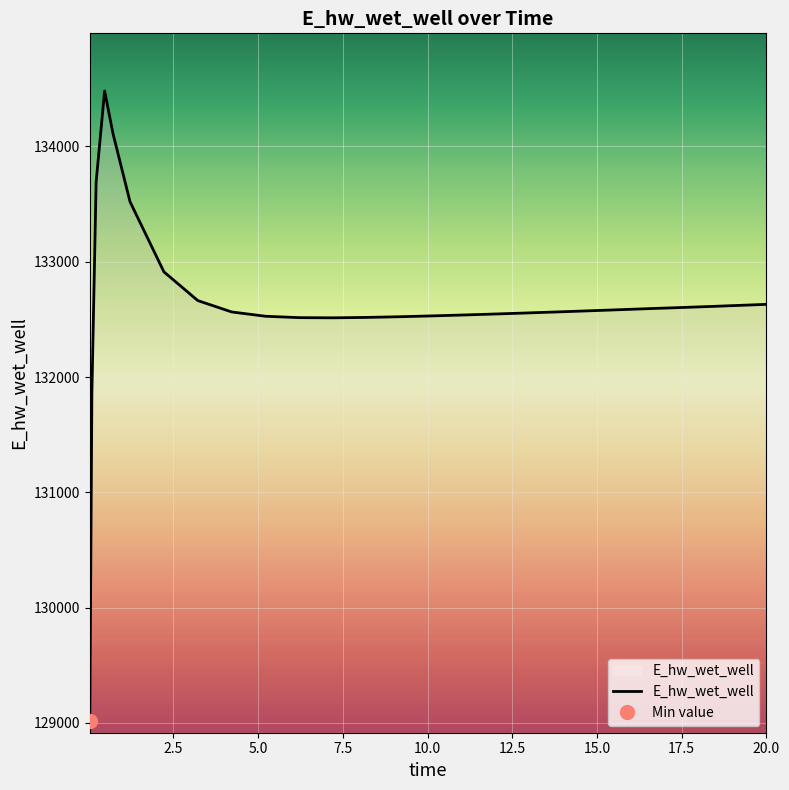

How many points are lower than both their immediate neighbors (excluding endpoints)?

1